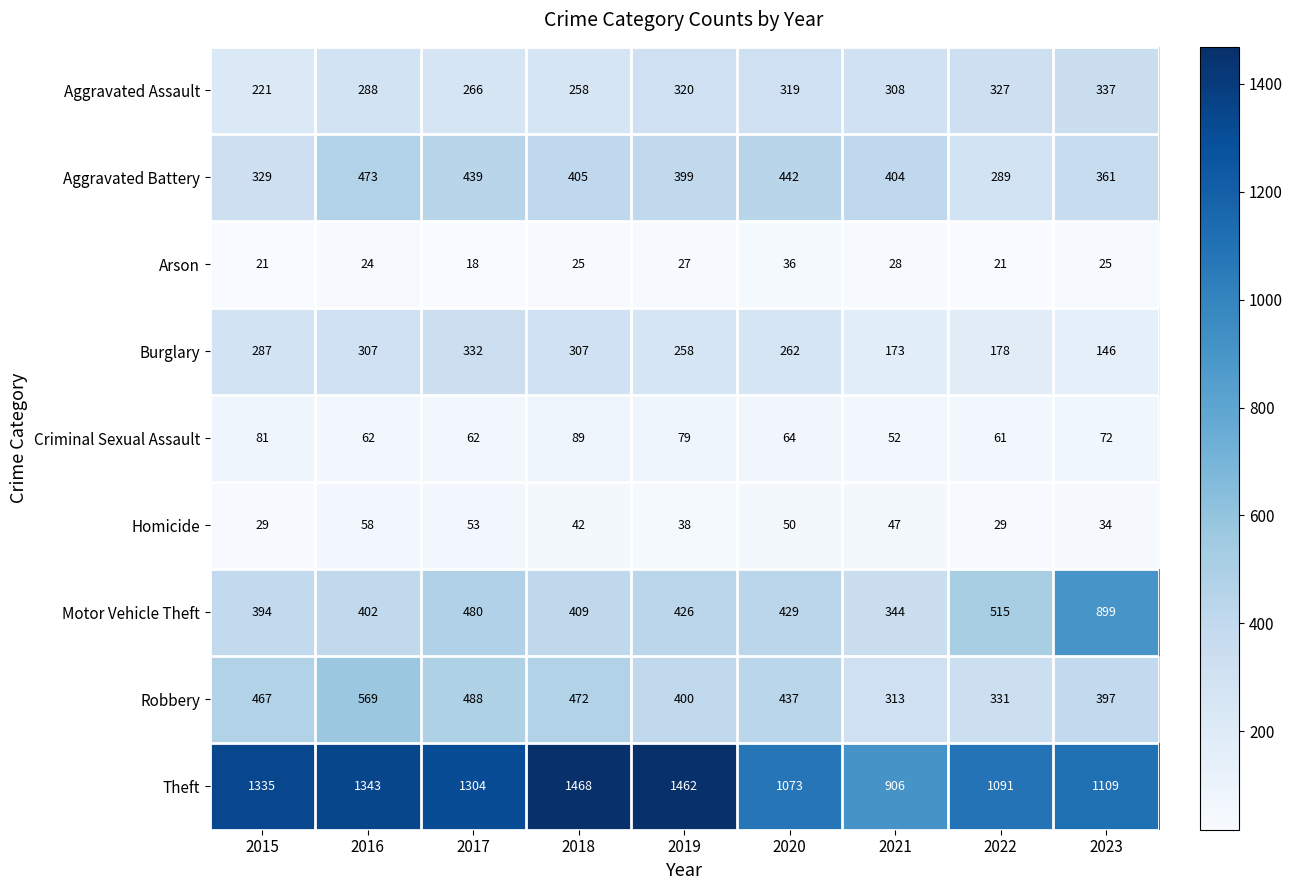

Count the number of data series in this chart.

9